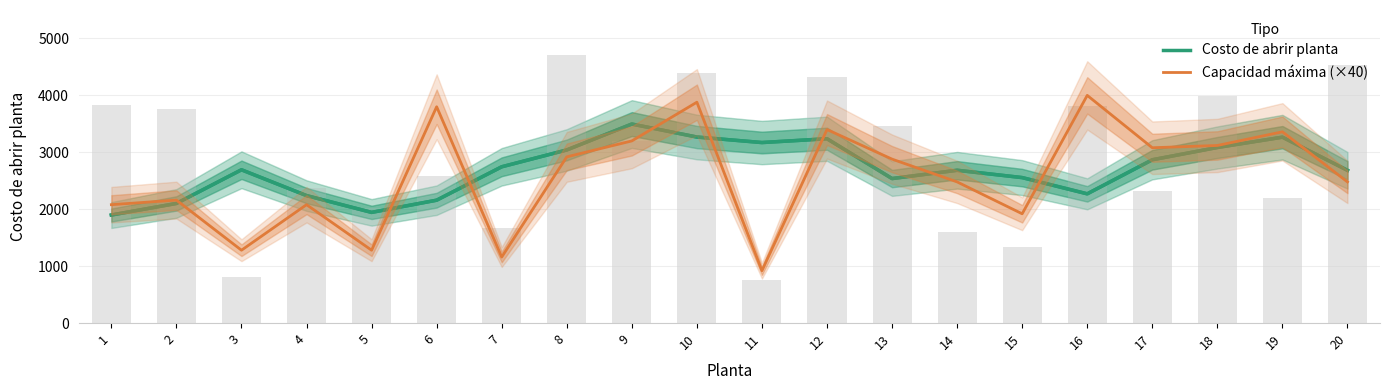

What is the difference between the second highest and minimum values in the Capacidad máxima (×40) series?

2960.0